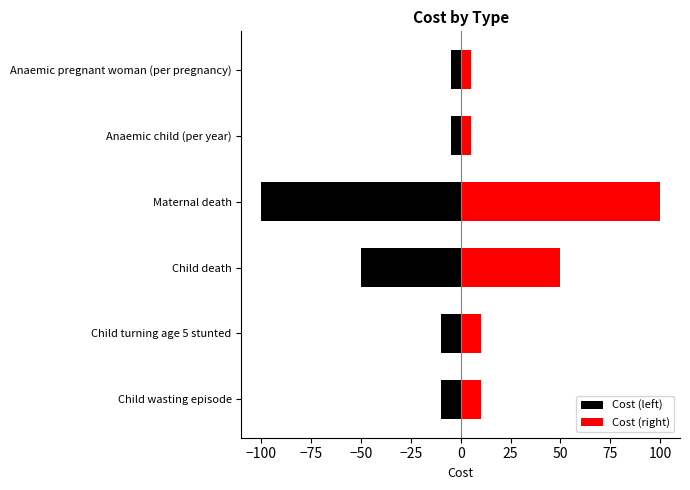

The Cost (left) series shows -3 at Child wasting episode. True or false?

False